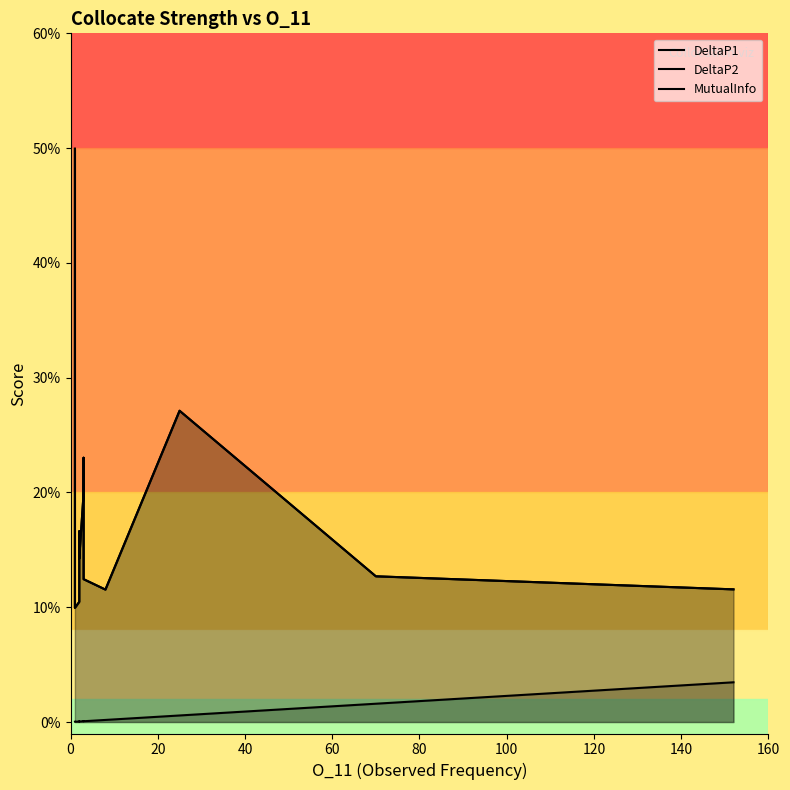

Which series has the widest spread of values?

DeltaP1